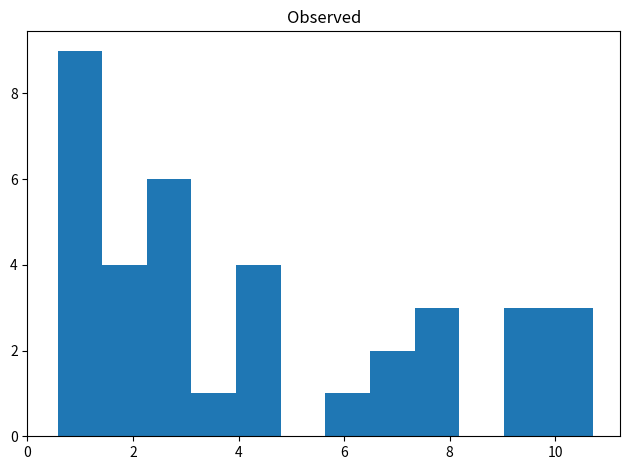

Which range on the x-axis has the tallest bar?

0.6 to 1.4